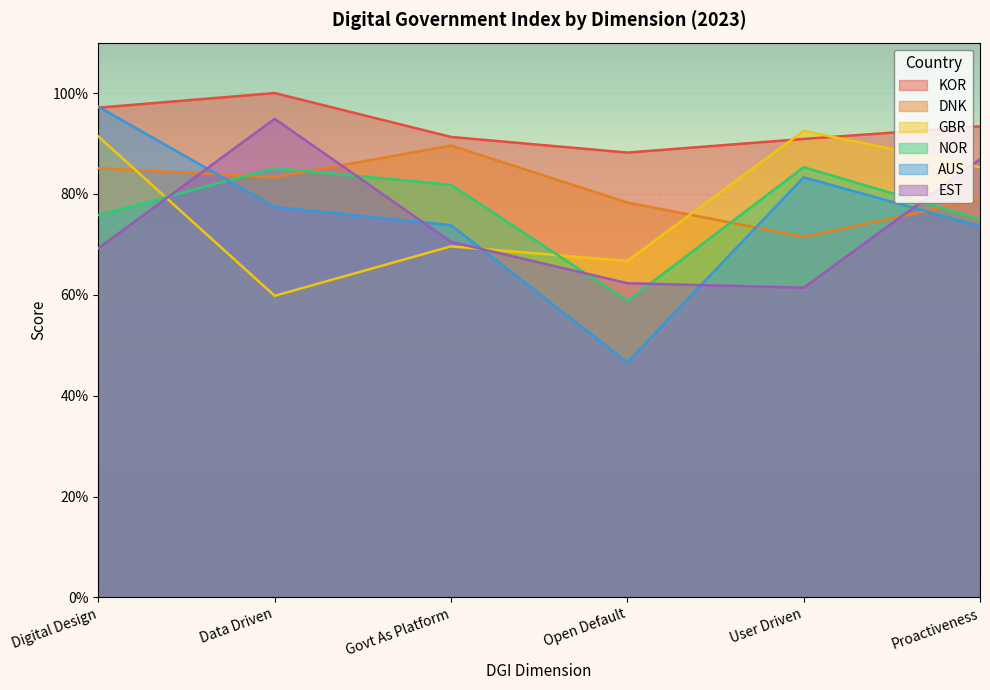

What is the value of the DNK point at the 4th from the left?

0.8